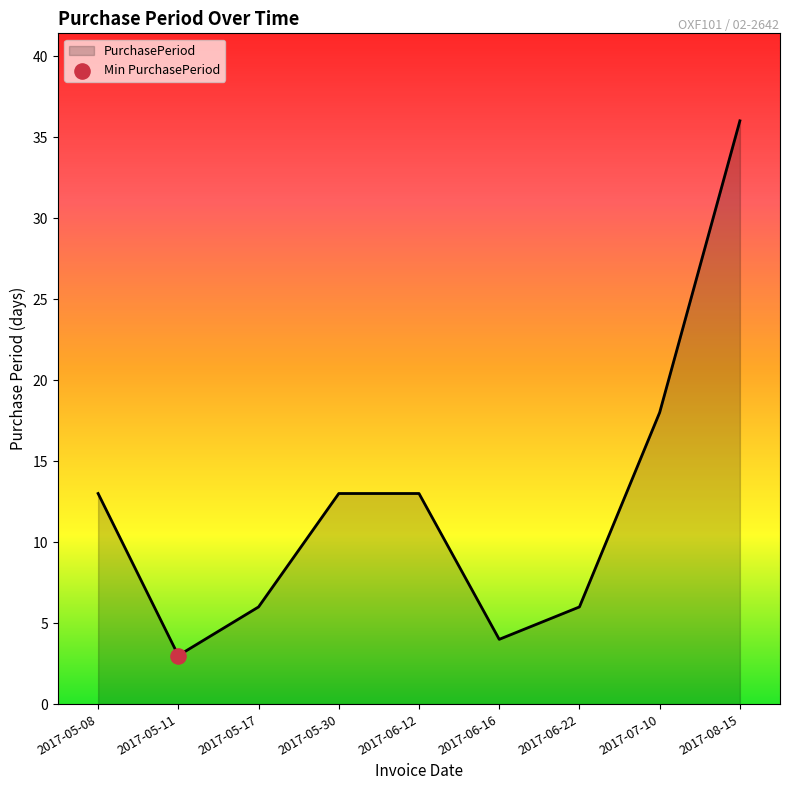

Between 2017-05-11 and 2017-08-15, which is larger?

2017-08-15